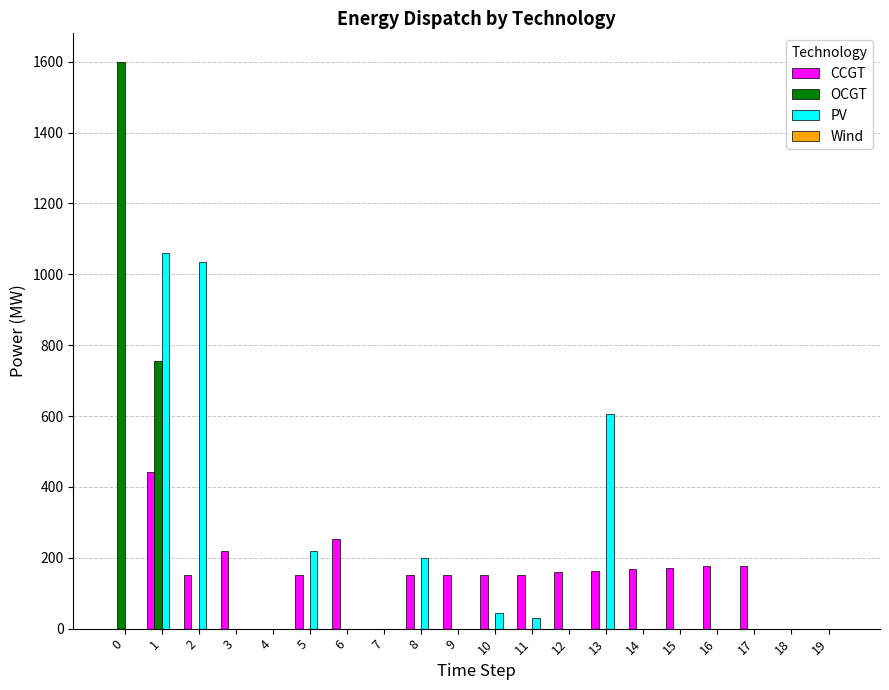

Is it true that PV equals 0 at 3?

True